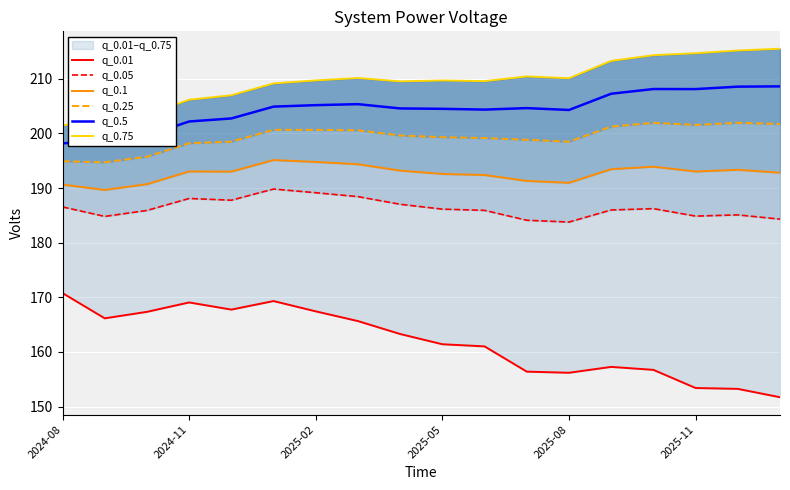

Reading right to left, list all the values displayed in this chart.

q_0.01: 151.7	153.3	153.4	156.7	157.3	156.2	156.4	161.0	161.4	163.3	165.7	167.4	169.3	167.8	169.1	167.3	166.2	170.8
q_0.05: 184.3	185.1	184.9	186.2	186.0	183.8	184.1	185.9	186.1	187.0	188.4	189.1	189.8	187.8	188.1	185.9	184.8	186.5
q_0.1: 192.8	193.3	193.0	193.9	193.5	191.0	191.3	192.4	192.6	193.2	194.4	194.8	195.1	193.0	193.0	190.7	189.7	190.6
q_0.25: 201.7	201.9	201.5	201.9	201.3	198.5	198.8	199.1	199.3	199.6	200.6	200.6	200.7	198.5	198.2	195.7	194.7	194.9
q_0.5: 208.6	208.6	208.1	208.1	207.3	204.3	204.6	204.4	204.5	204.6	205.4	205.2	204.9	202.7	202.2	199.6	198.6	198.2
q_0.75: 215.5	215.2	214.7	214.3	213.3	210.1	210.4	209.6	209.7	209.5	210.1	209.7	209.2	207.0	206.2	203.5	202.5	201.5